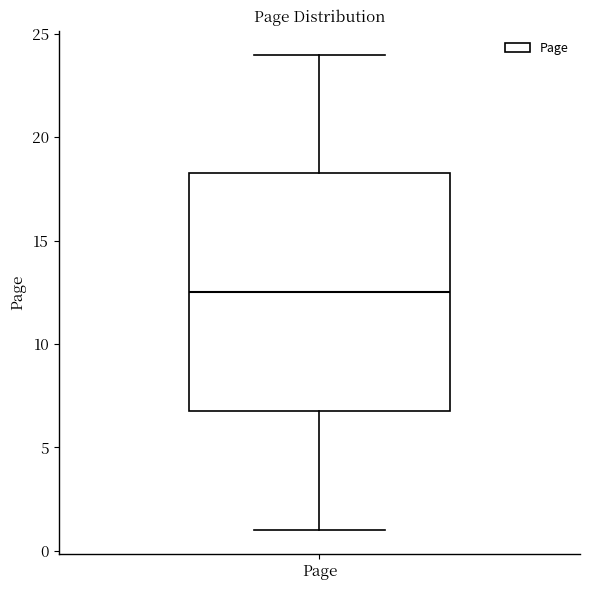

Read this box plot against the y-axis: the position of the median line, the range covered by the box, and the ends of both whiskers. The values are not printed on the chart, so give them approximately, as read against the axis.

median 12.5, box 7.0 to 18.5, whiskers 1.0 to 24.0